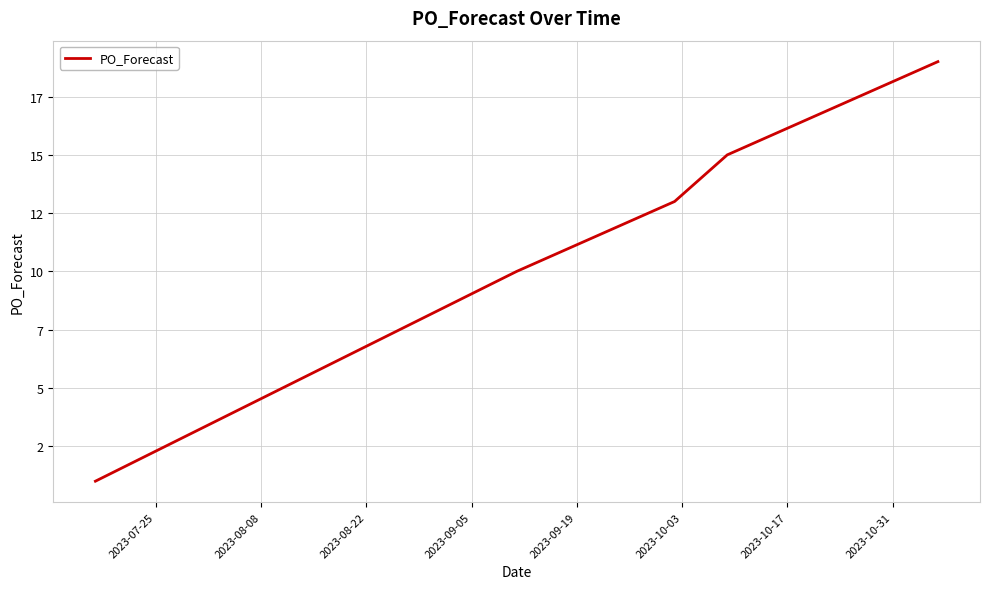

Does the chart have visible grid lines?

Yes